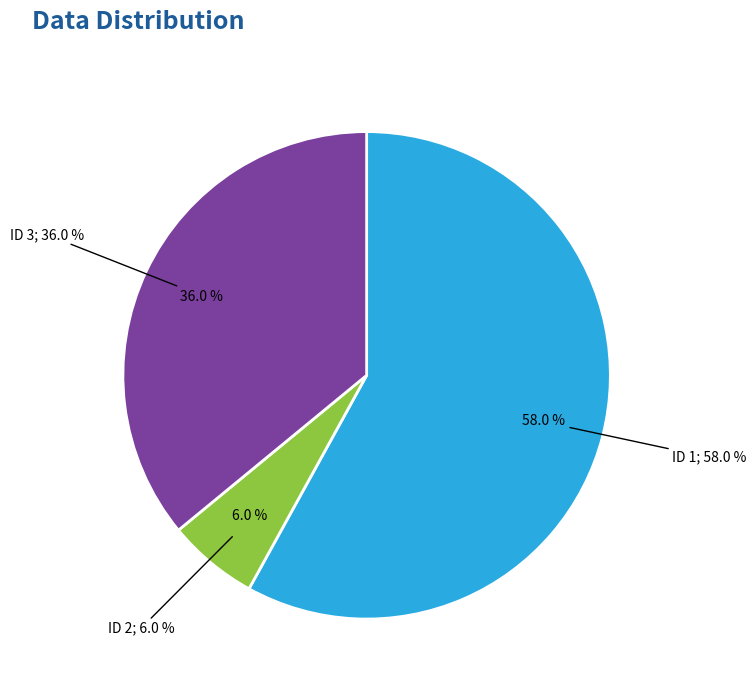

Which category has the smallest portion of the pie?

2